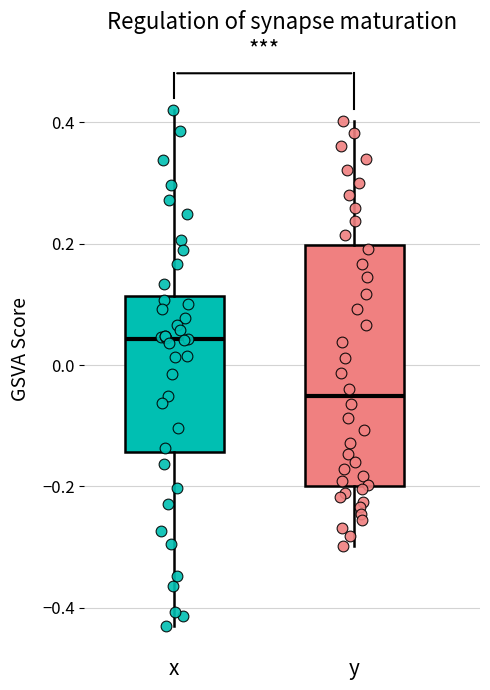

Reading left to right, read every box against the y-axis: the position of its median line, the range the box covers, and the ends of its whiskers. The values are not printed on the chart, so give them approximately, as read against the axis.

x: median 0.04, box -0.14 to 0.12, whiskers -0.42 to 0.42
y: median -0.06, box -0.20 to 0.20, whiskers -0.30 to 0.40